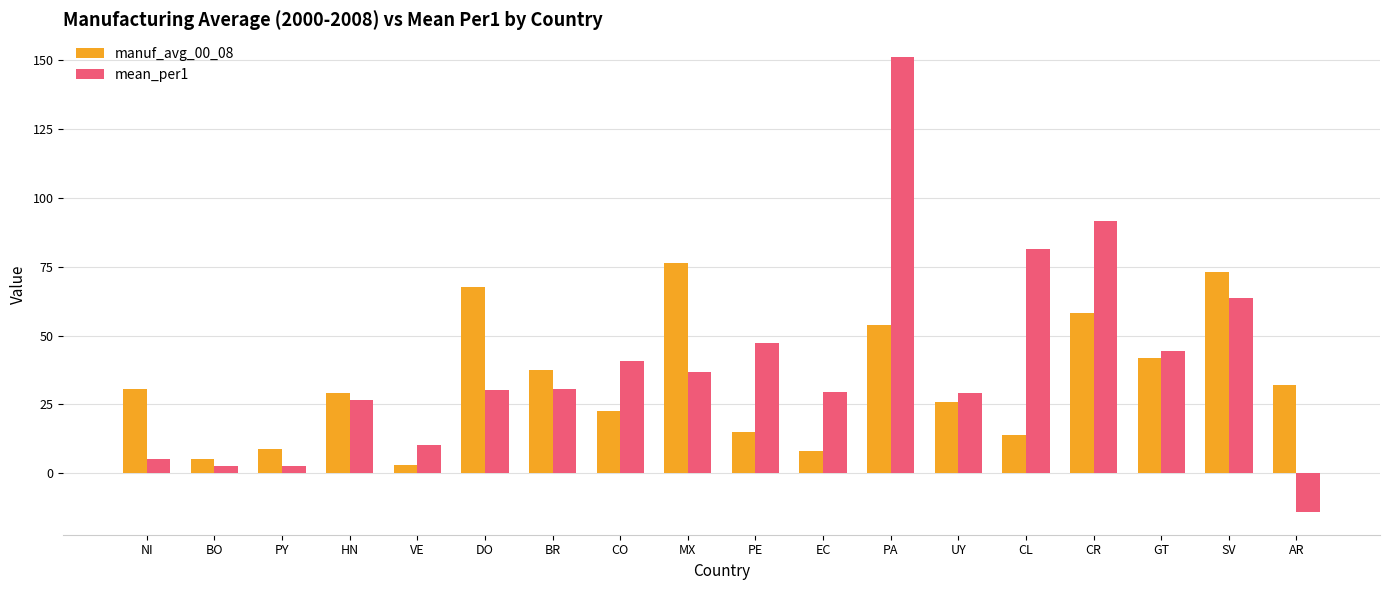

Rank the series by their maximum value, from highest to lowest.

mean_per1, manuf_avg_00_08